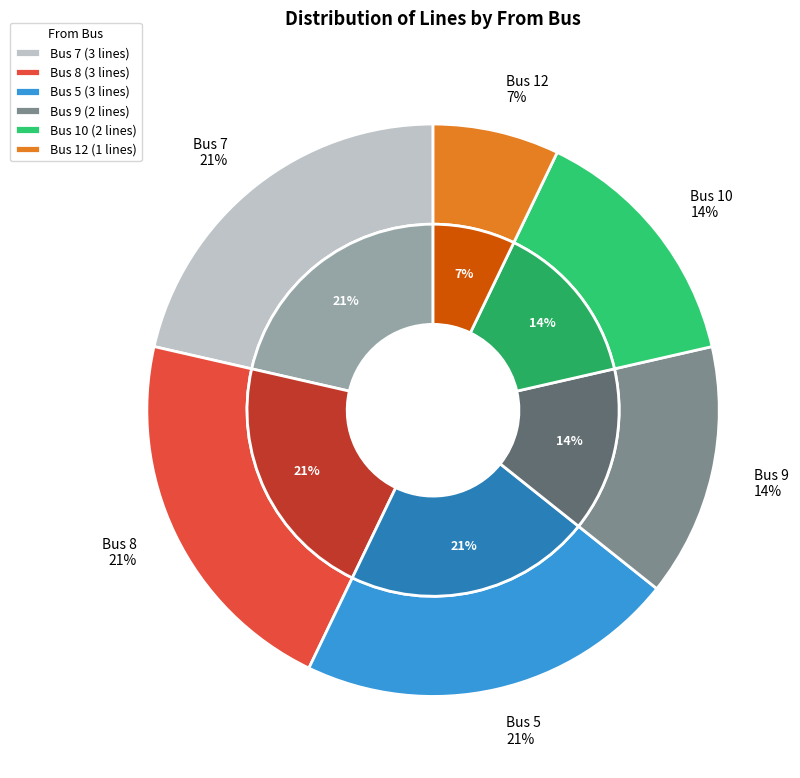

Is there a majority slice in this chart?

No